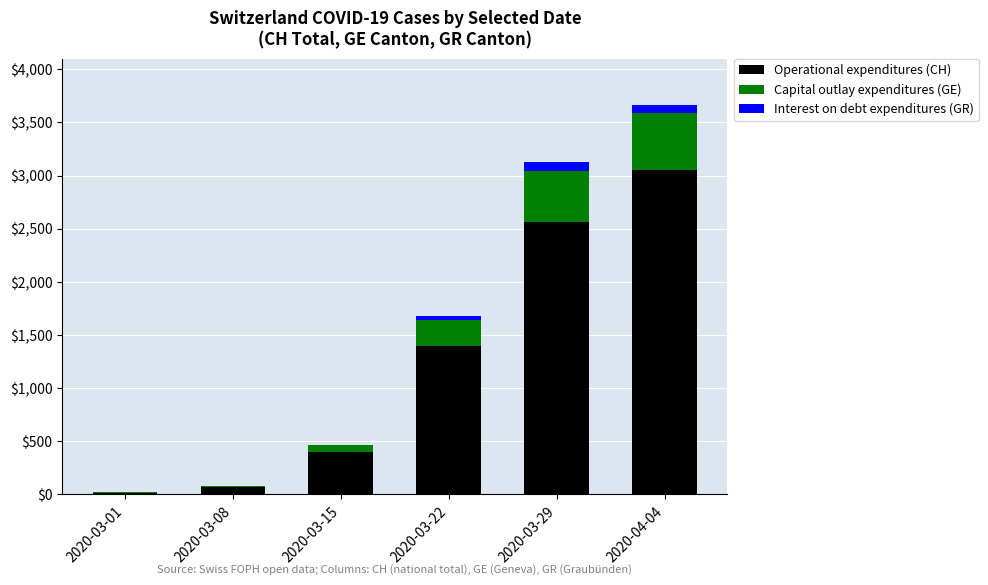

What are all the series names shown in the legend?

Operational expenditures (CH), Capital outlay expenditures (GE), Interest on debt expenditures (GR)